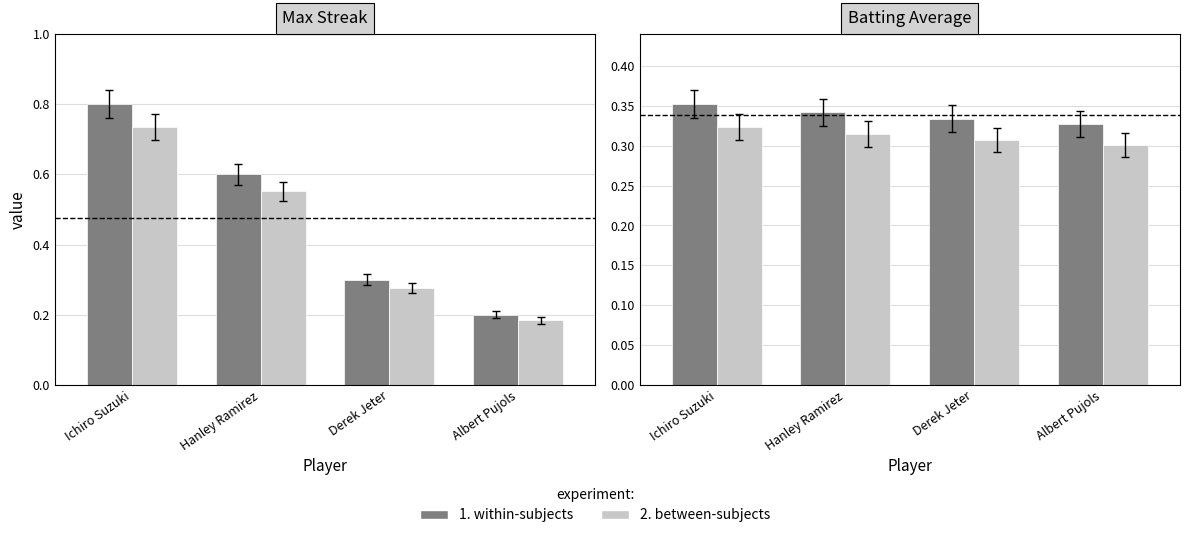

What are all the series names shown in the legend?

1. within-subjects, 2. between-subjects